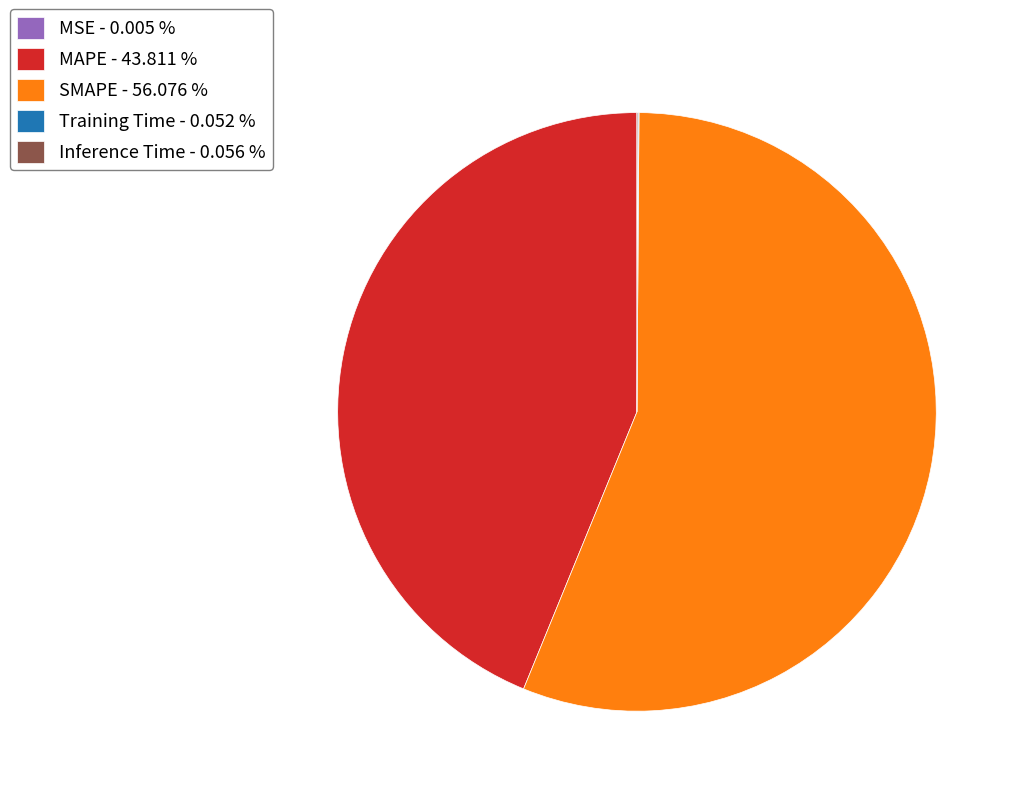

Is there a majority slice in this chart?

Yes